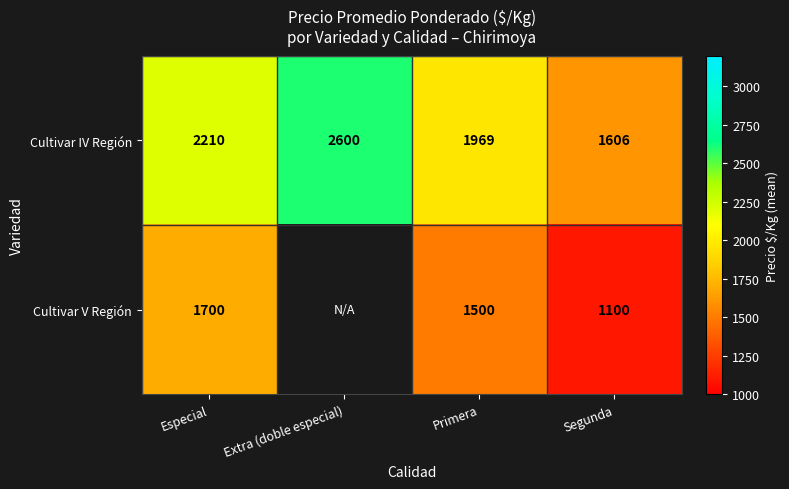

What is the total value across all series at Primera?

3469